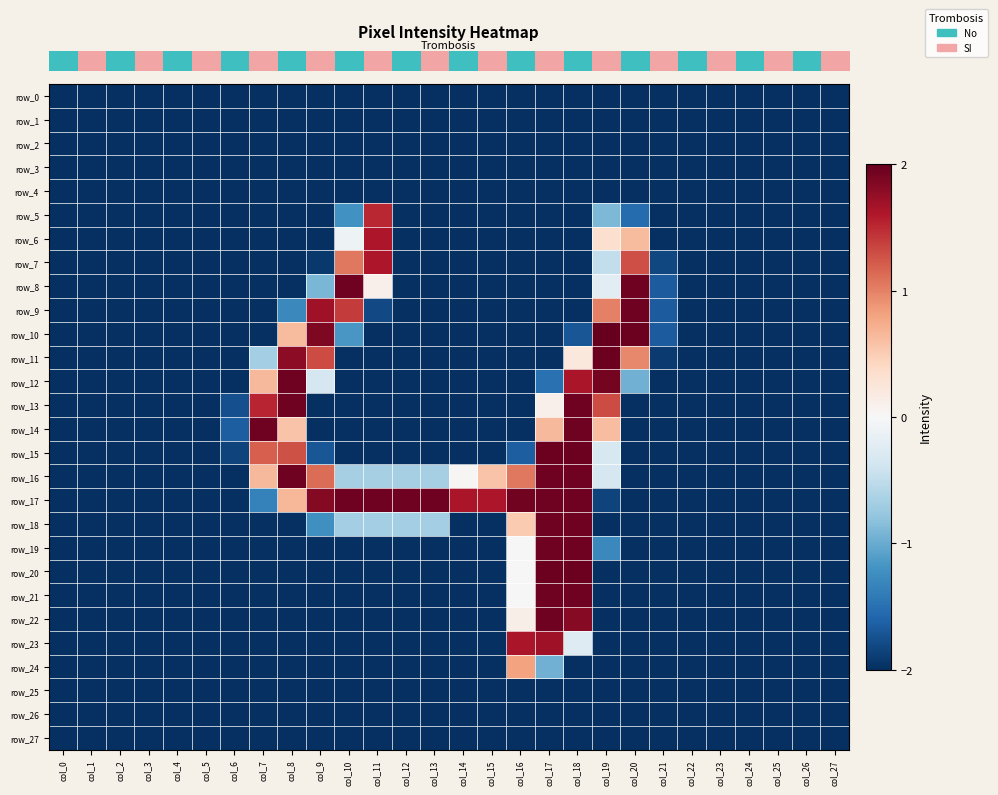

How many distinct data groups are displayed?

28